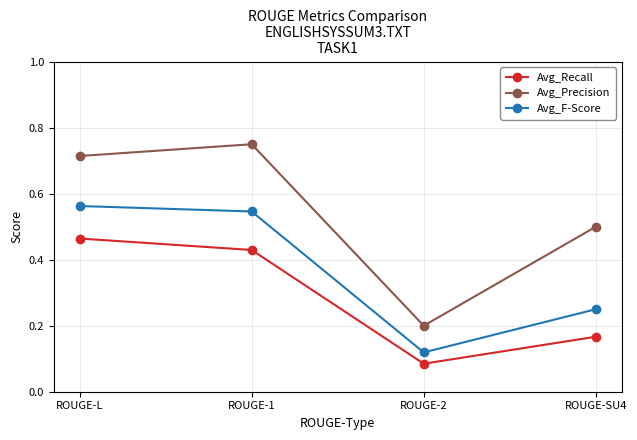

Is this an area chart (filled region under the line)?

No